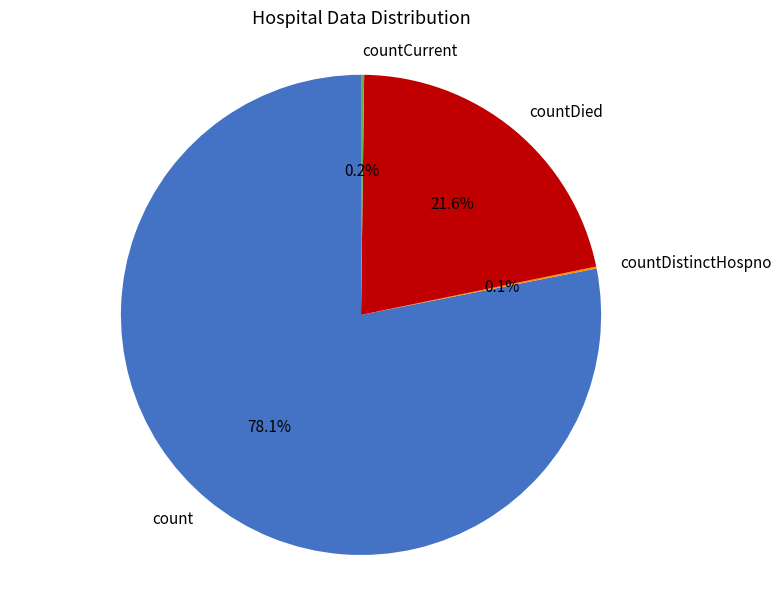

Does count represent more than half of the total?

Yes